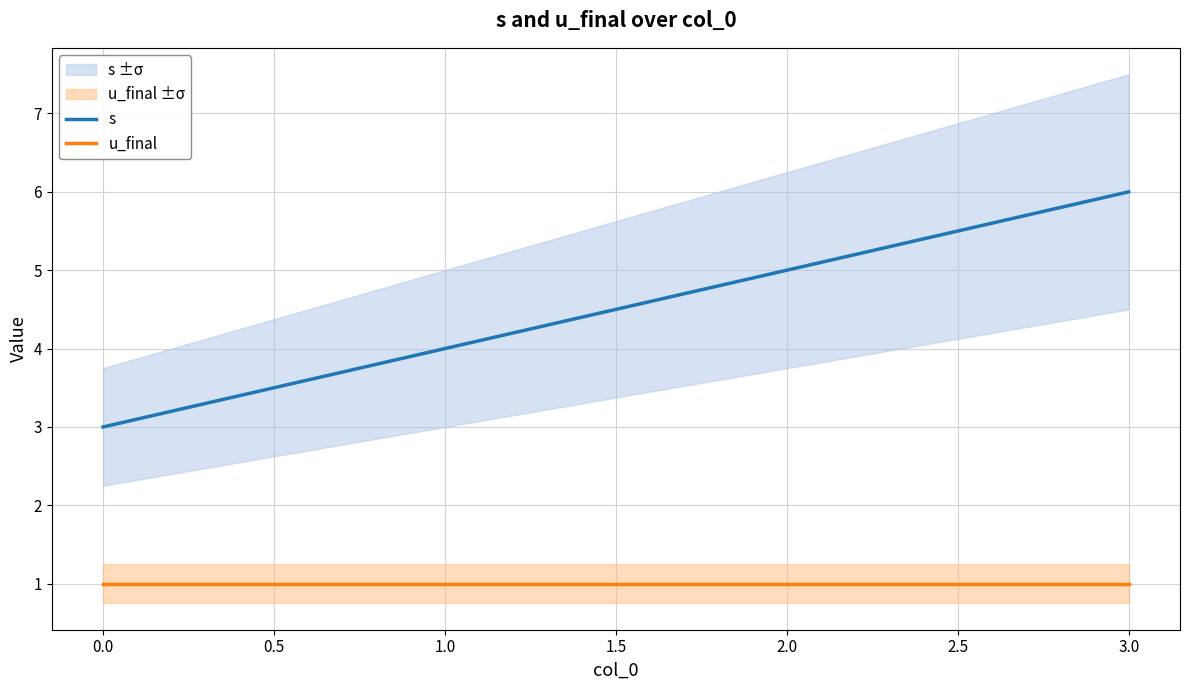

True or false: s and u_final cross at least once.

False